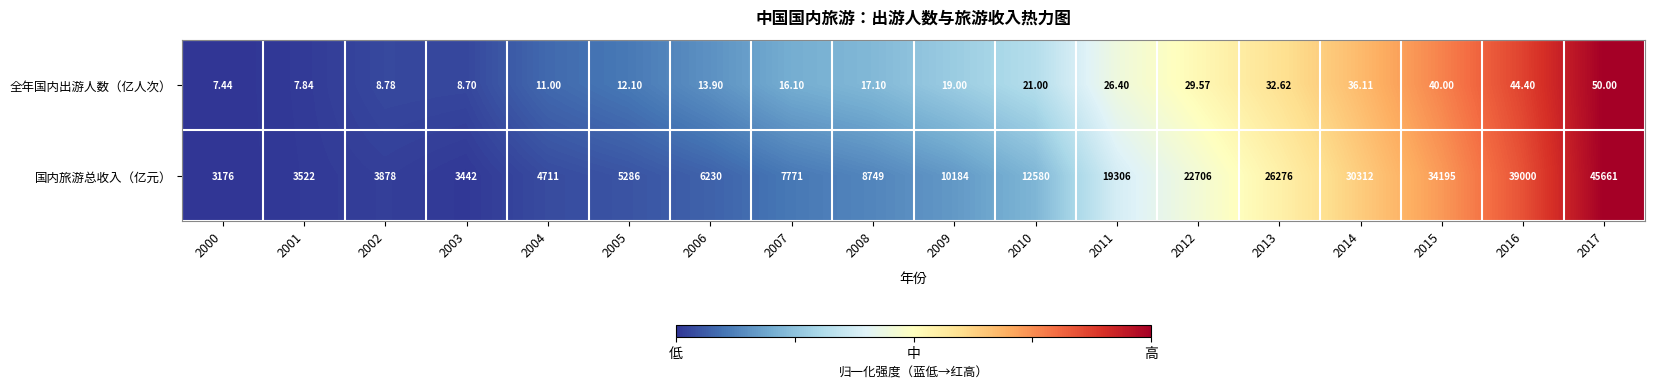

Which series changed the most between 2002 and 2014?

国内旅游总收入（亿元）